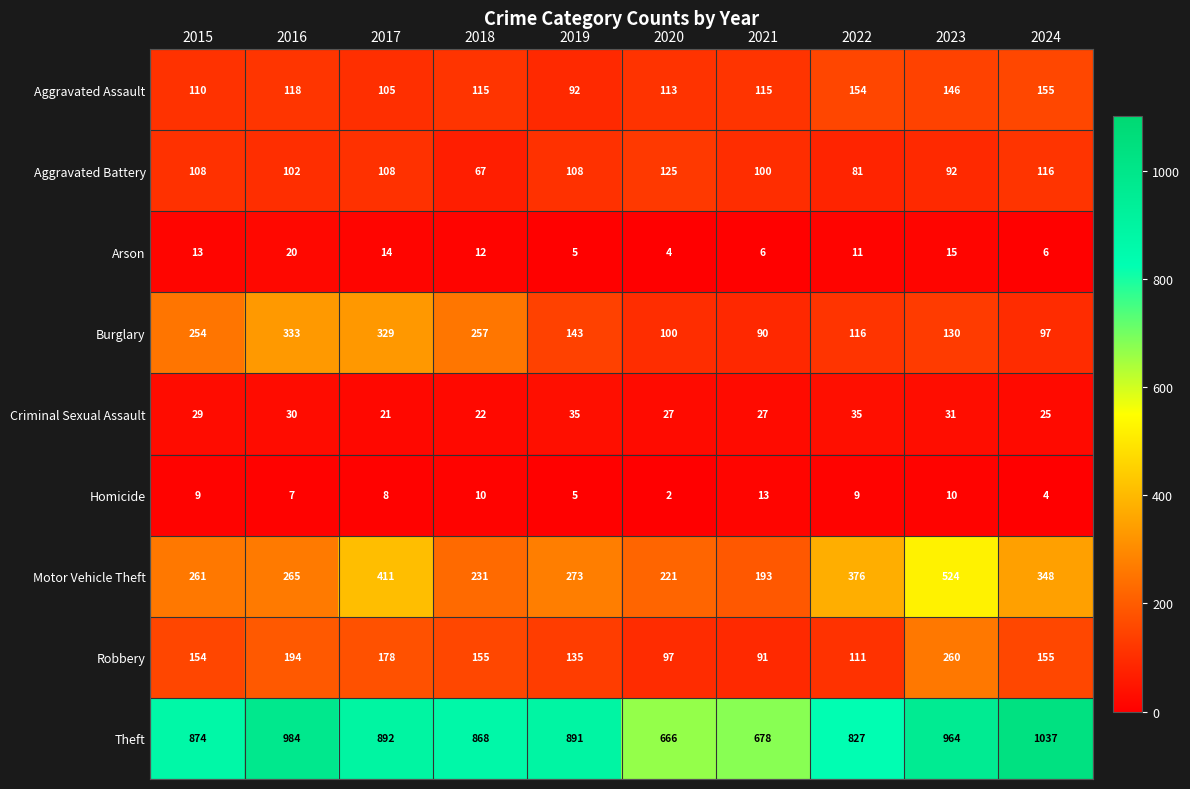

How many series are shown in this chart?

9